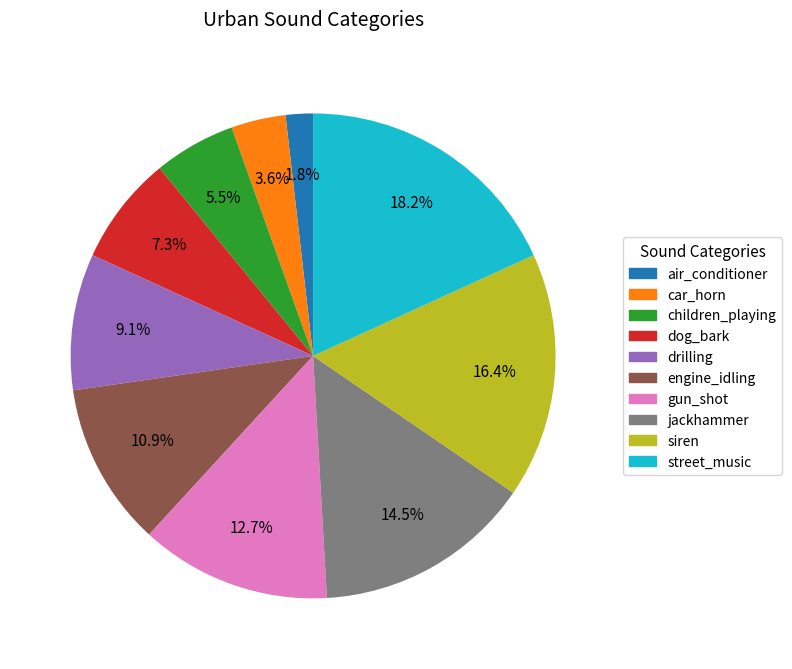

To the nearest percent, what is the difference between the largest and smallest slice percentages?

16%